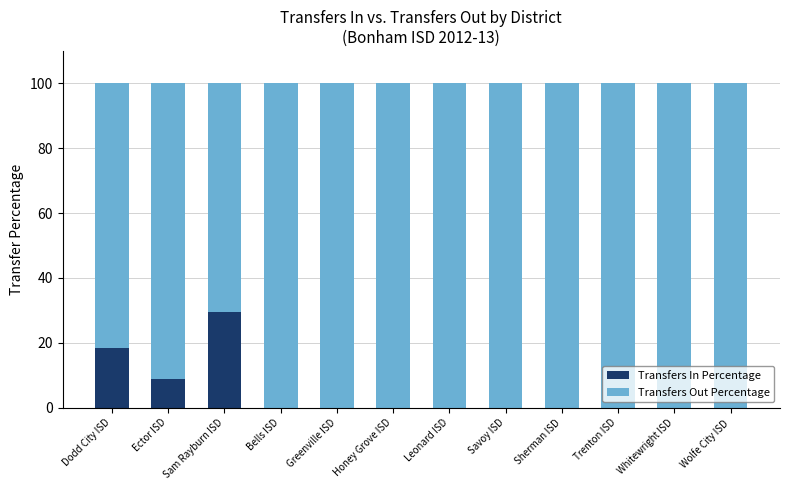

What is the sum of the Transfers In Percentage values at Savoy ISD and Sam Rayburn ISD?

29.6